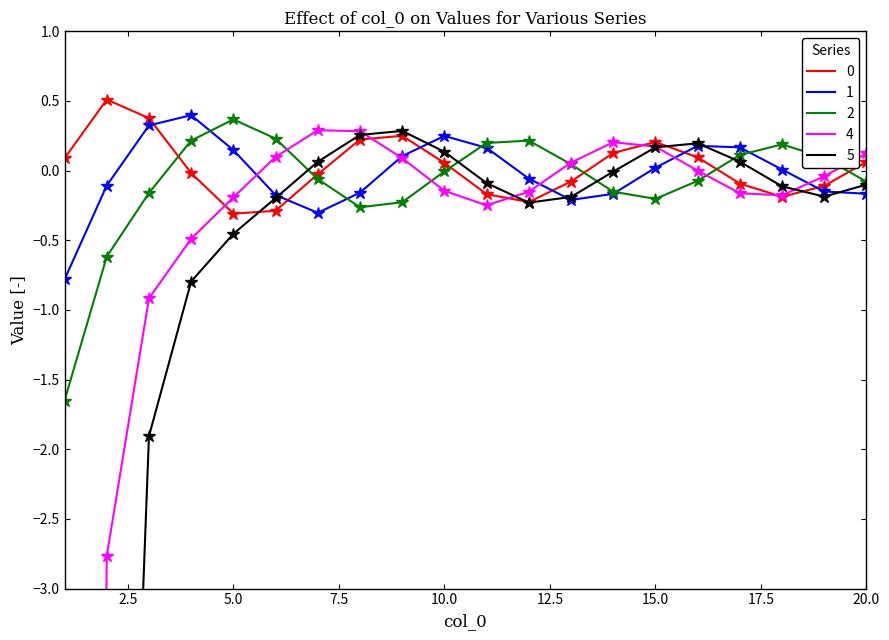

At which label does 2 reach its peak?

5.0